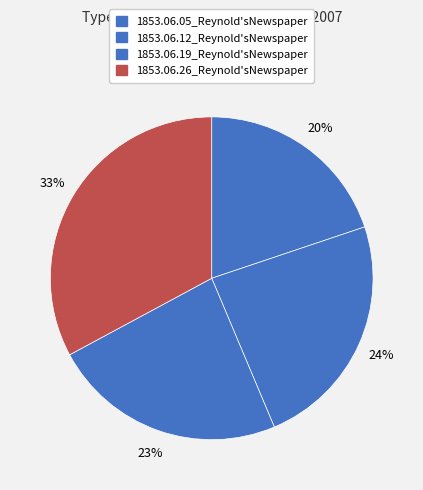

To the nearest percent, what is the difference between the 1853.06.19_Reynold'sNewspaper and 1853.06.05_Reynold'sNewspaper slice percentages?

4%